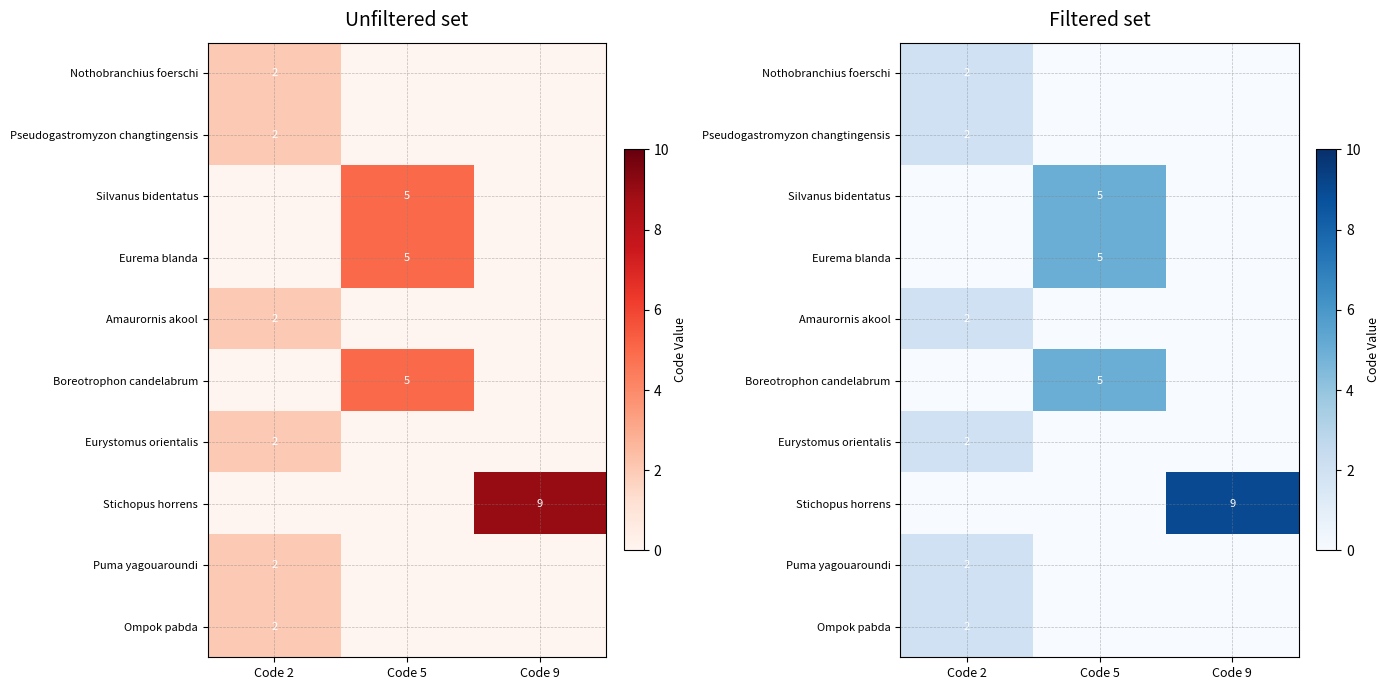

The Stichopus horrens series shows 0 at Code 5. True or false?

True